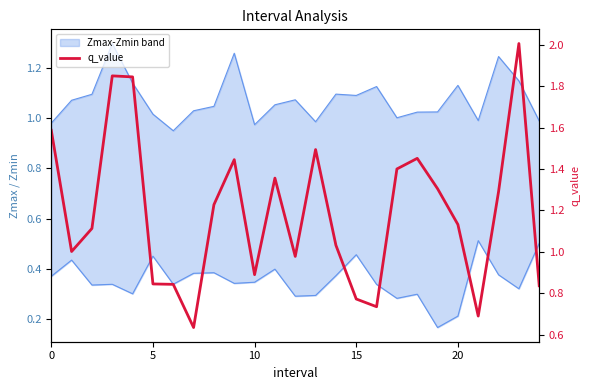

What is the difference between the maximum and minimum values?

1.4